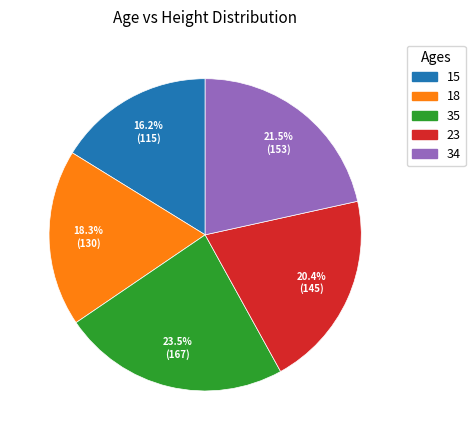

Is there any slice that represents more than half of the pie?

No